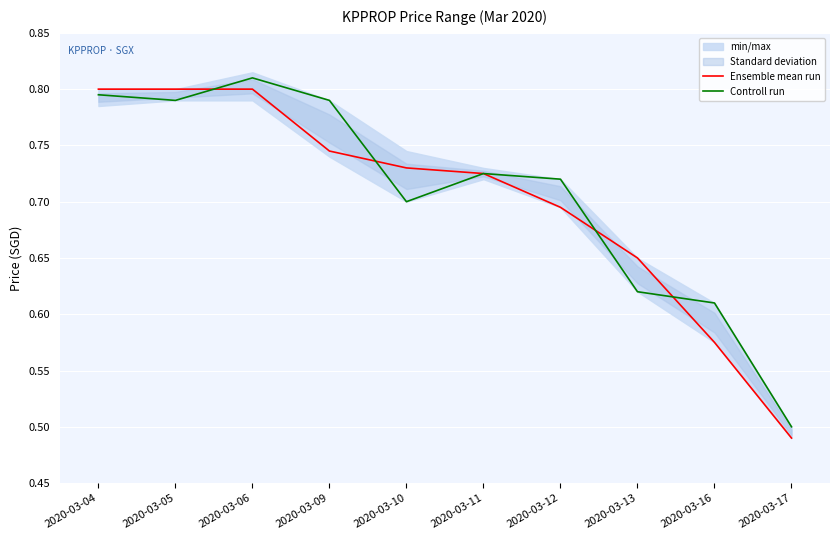

Is it true that Controll run equals 0.5 at 2020-03-06?

False